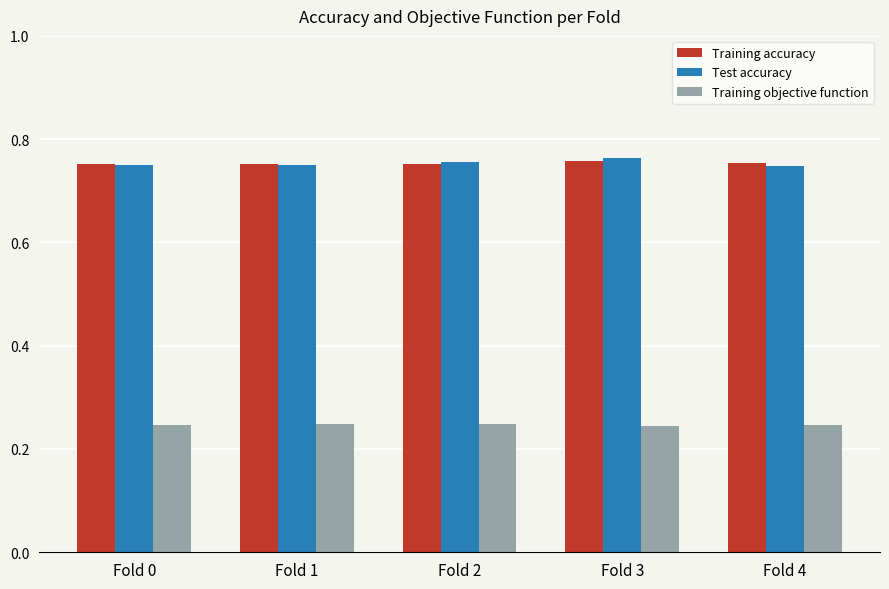

True or false: Test accuracy has a value of 0.4 at Fold 3.

False